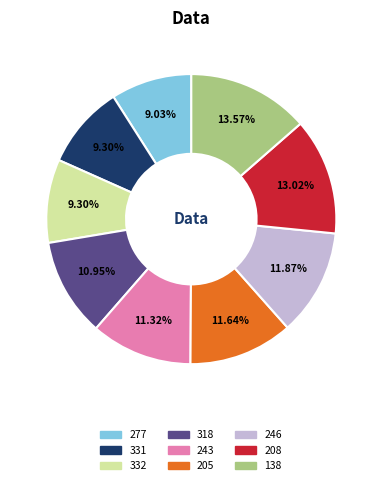

Combined, what portion of the pie is 243 and 208?

24.3%